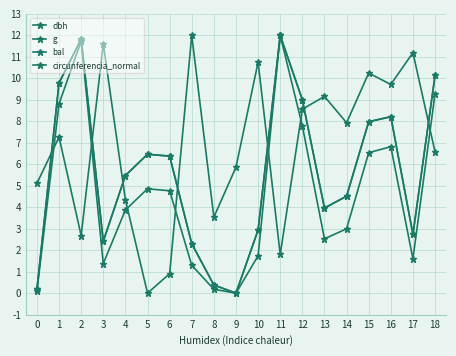

How many data points in dbh are above 5?

10